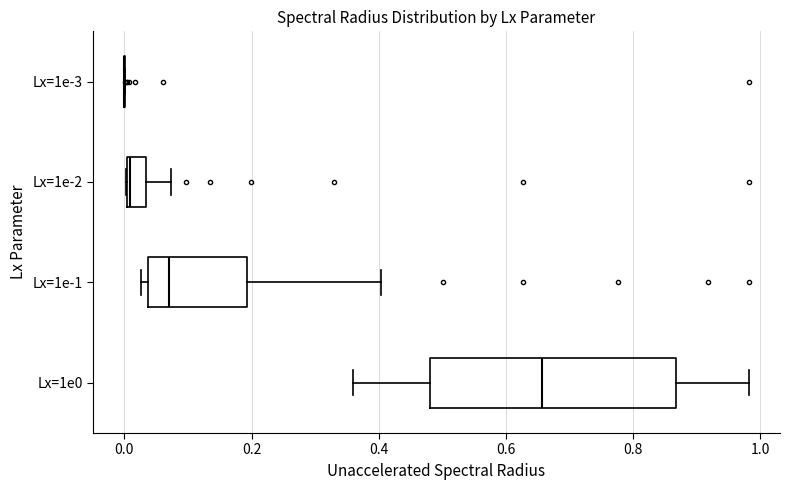

Reading bottom to top, read every box against the x-axis: the position of its median line, the range the box covers, and the ends of its whiskers. The values are not printed on the chart, so give them approximately, as read against the axis.

Lx=1e0: median 0.66, box 0.48 to 0.86, whiskers 0.36 to 0.98
Lx=1e-1: median 0.08, box 0.04 to 0.20, whiskers 0.02 to 0.40
Lx=1e-2: median 0.00, box 0.00 to 0.04, whiskers 0.00 to 0.08
Lx=1e-3: box collapsed to a line at 0.00, whiskers 0.00 to 0.00